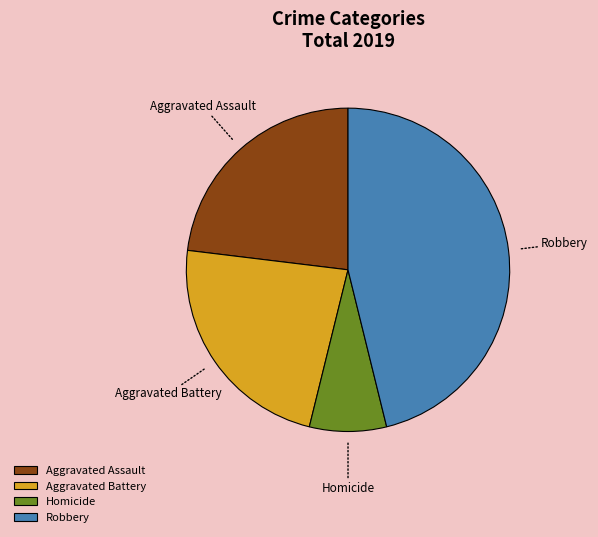

Is it true that Homicide is 1% of the pie?

False